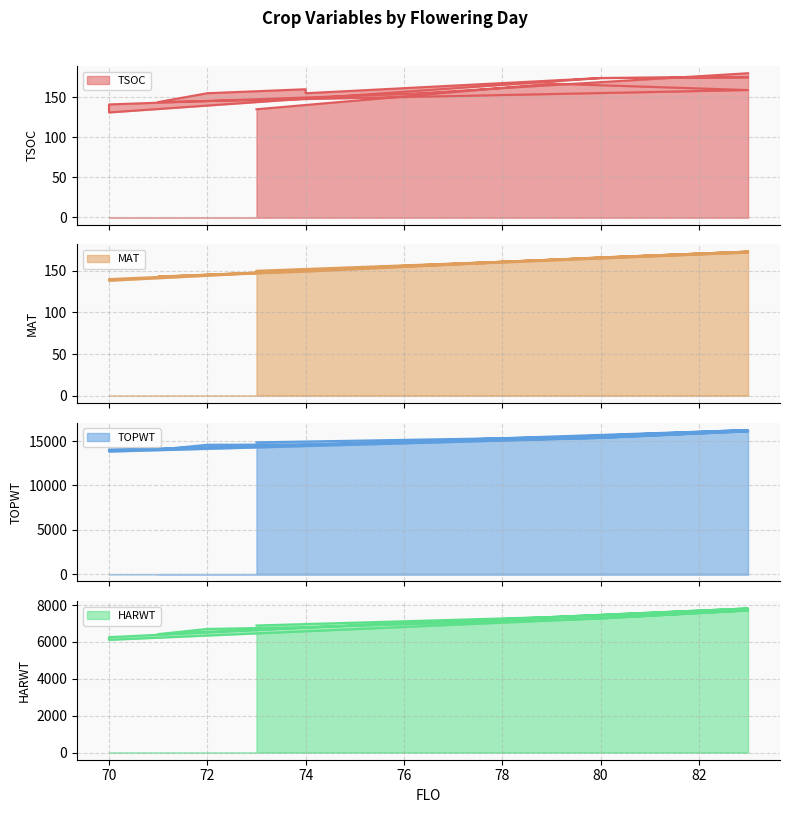

What is the label of the 11th point from the right?

71